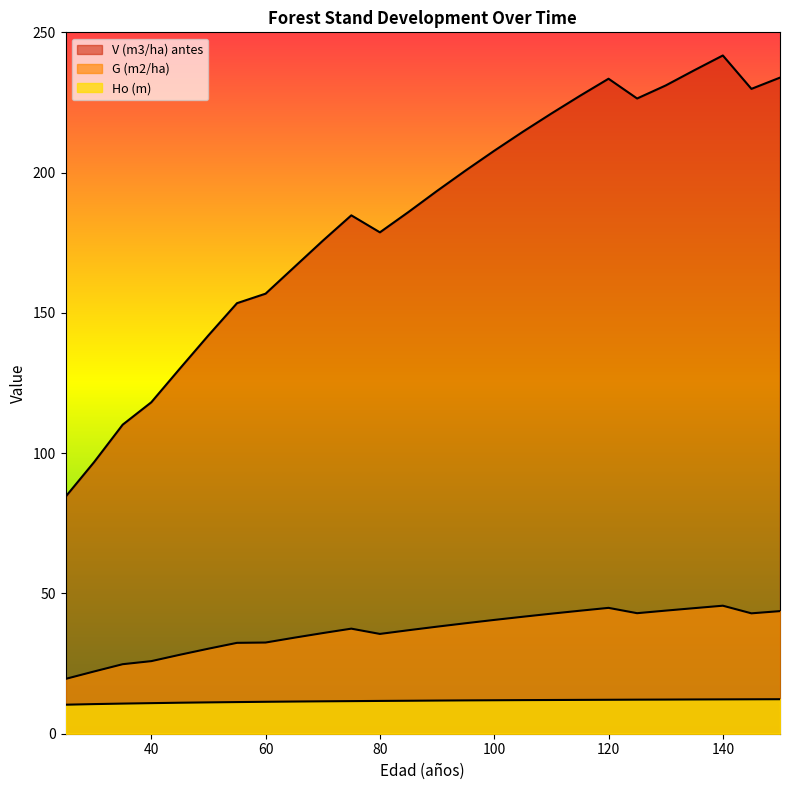

Where is the first local maximum for G (m2/ha)?

75